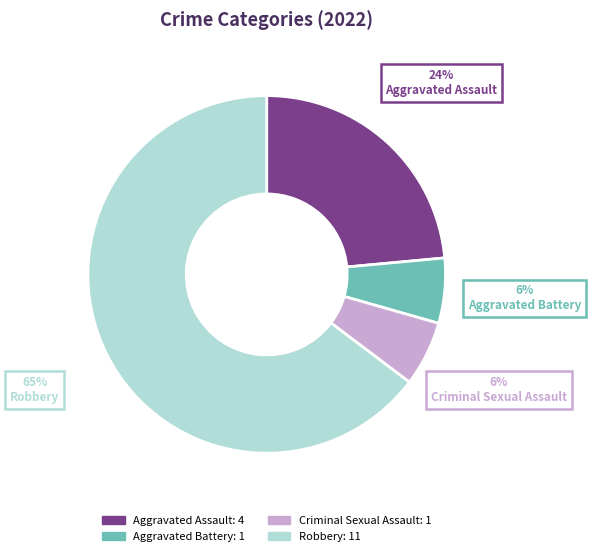

Count the number of slices in the pie.

4